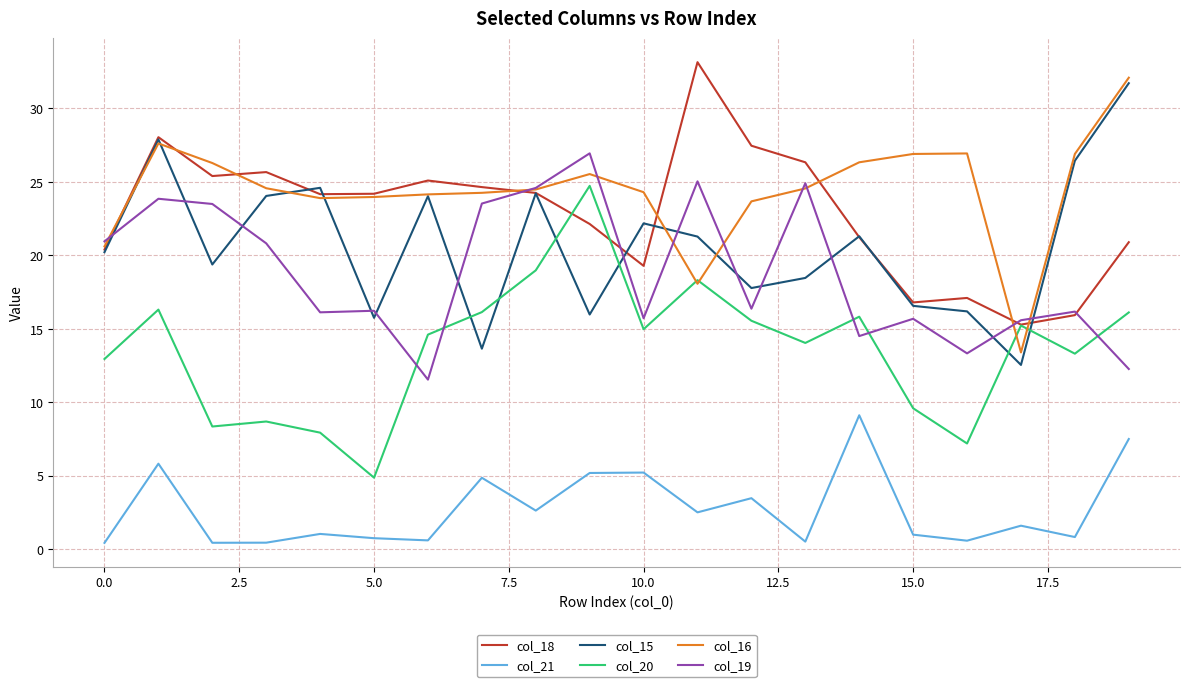

True or false: col_21 and col_15 cross at least once.

False